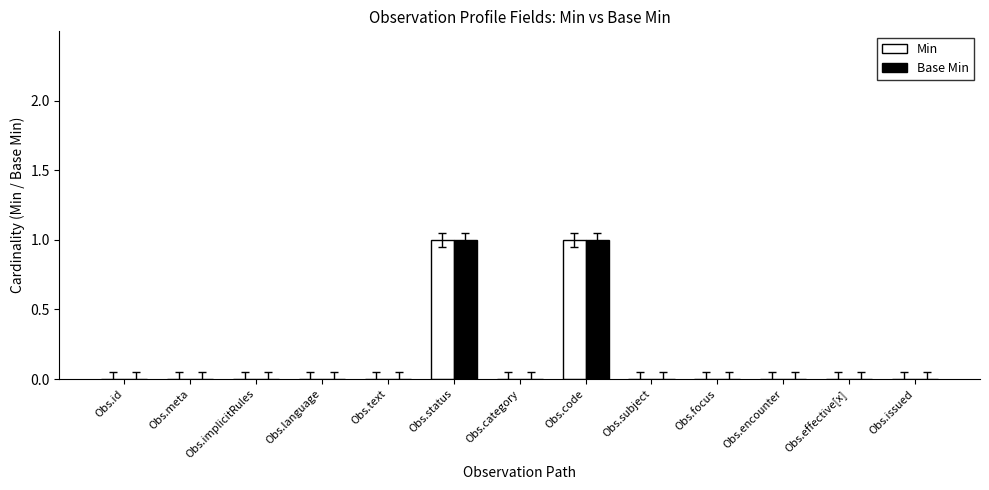

Is the value of Min at Obs.status greater than the value of Base Min at Obs.meta?

Yes